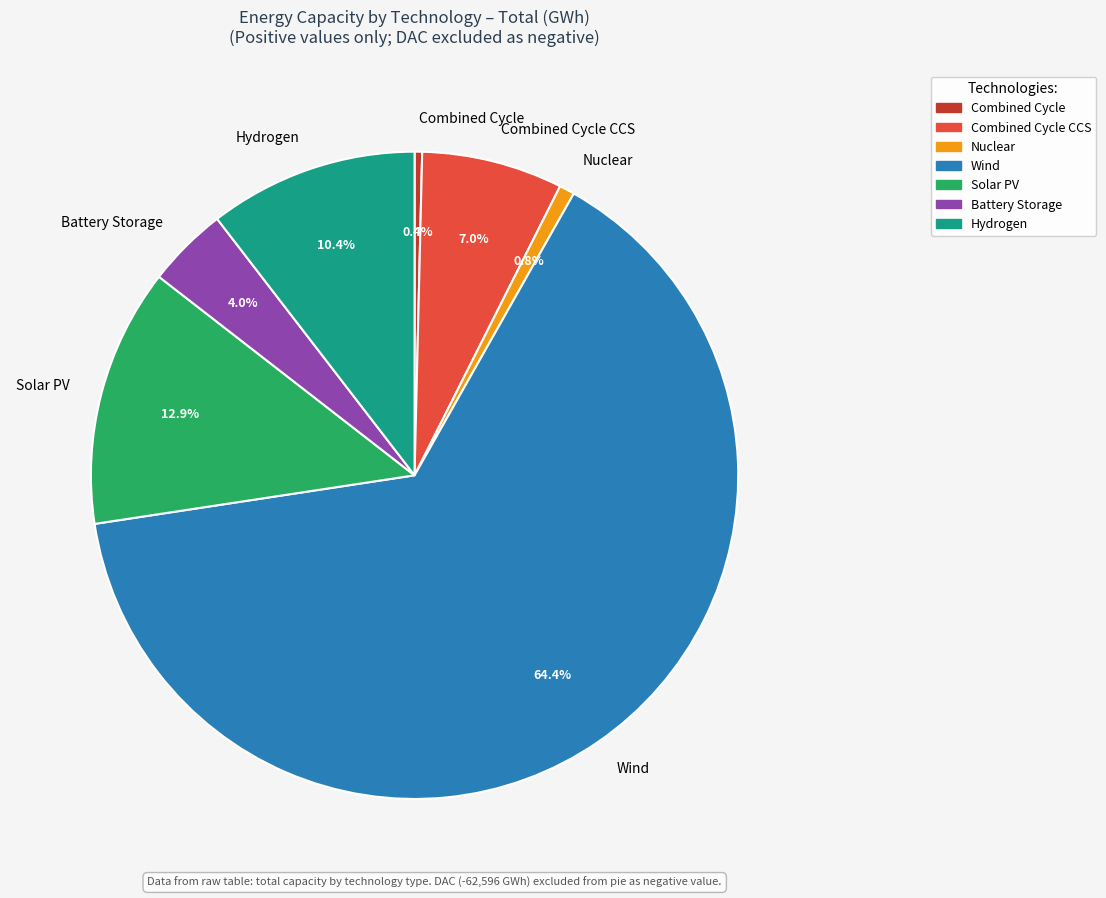

The Wind slice represents 87% of the pie. True or false?

False